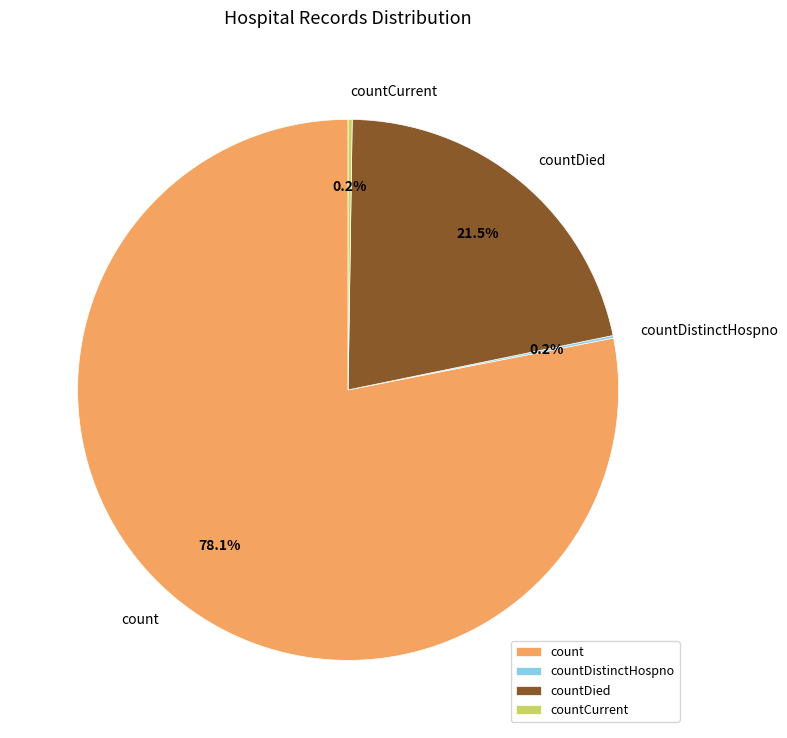

To the nearest percent, what is the combined percentage of countDied and count?

100%